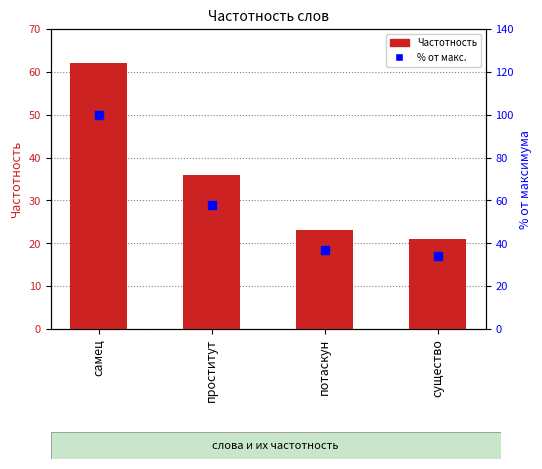

Is the value of Частотность at потаскун greater than the value of % от макс. at потаскун?

No